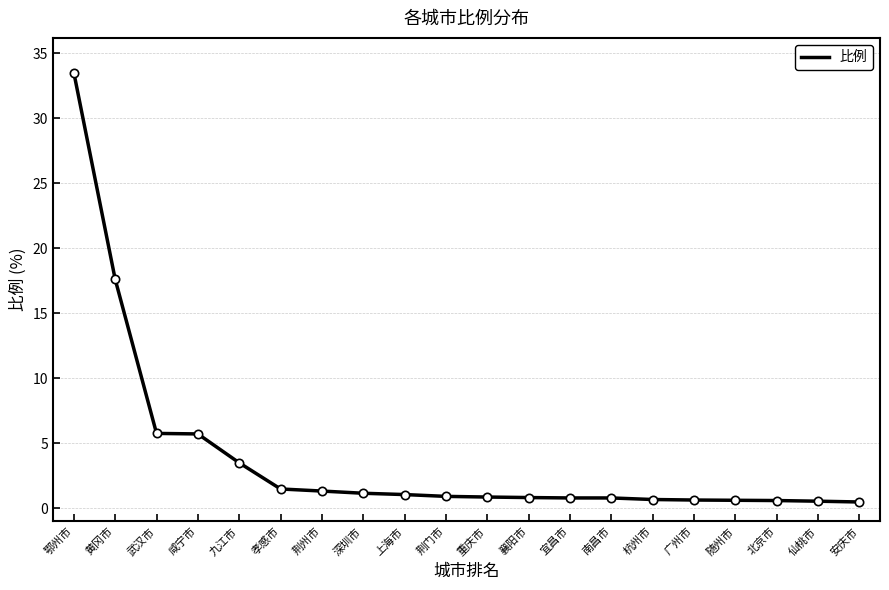

Which has a higher value, 武汉市 or 鄂州市?

鄂州市